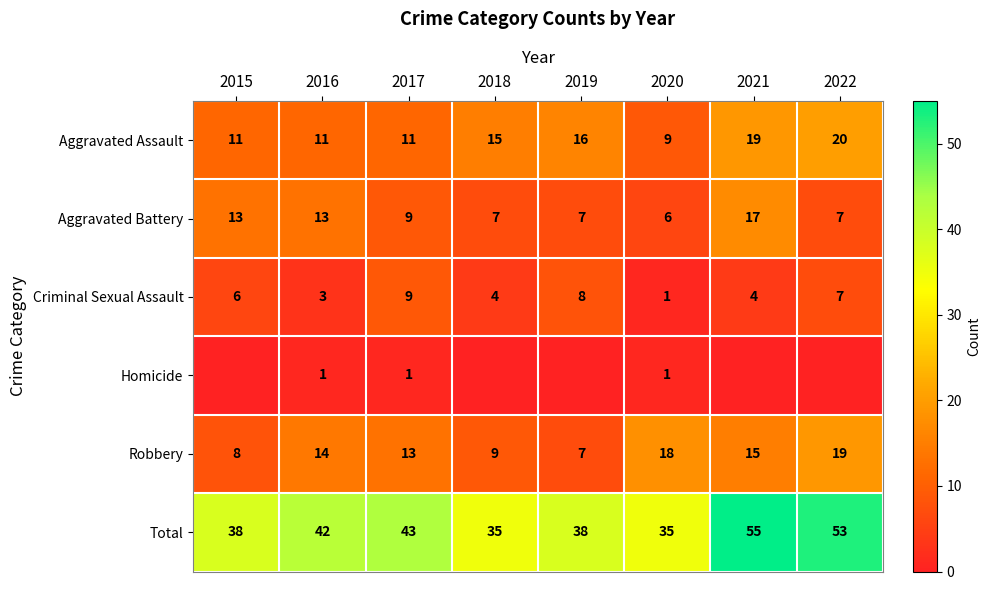

At which label does Criminal Sexual Assault reach its peak?

2017